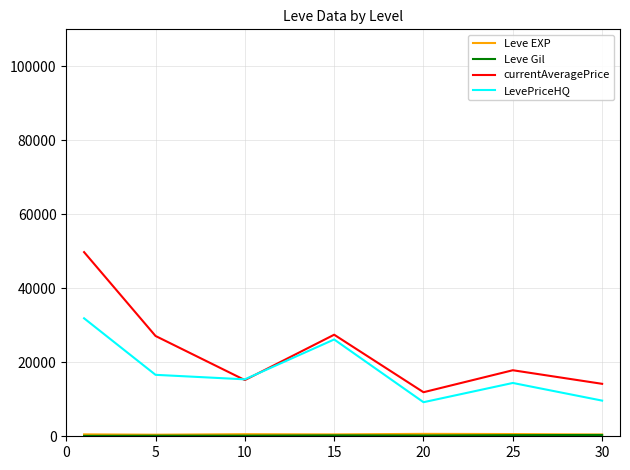

Which series has the largest range (max minus min)?

currentAveragePrice